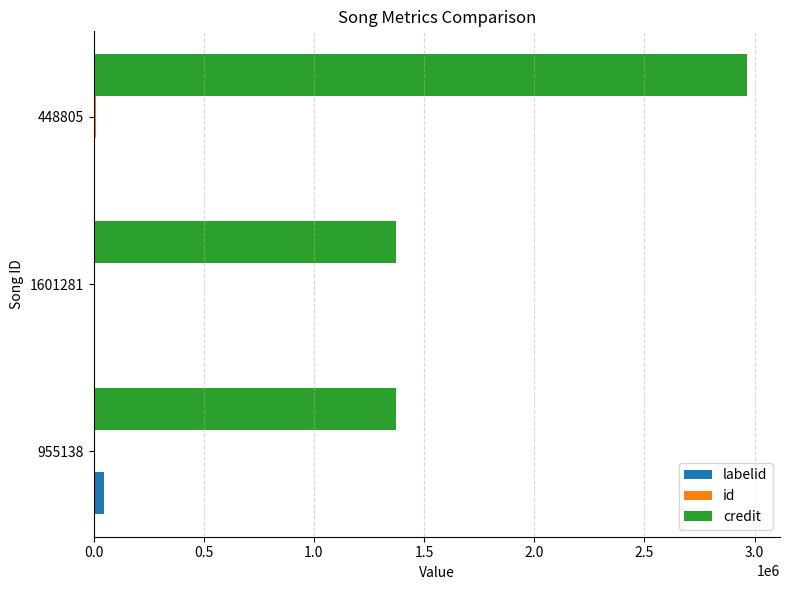

The value of credit at 448805 is 1918813. True or false?

False